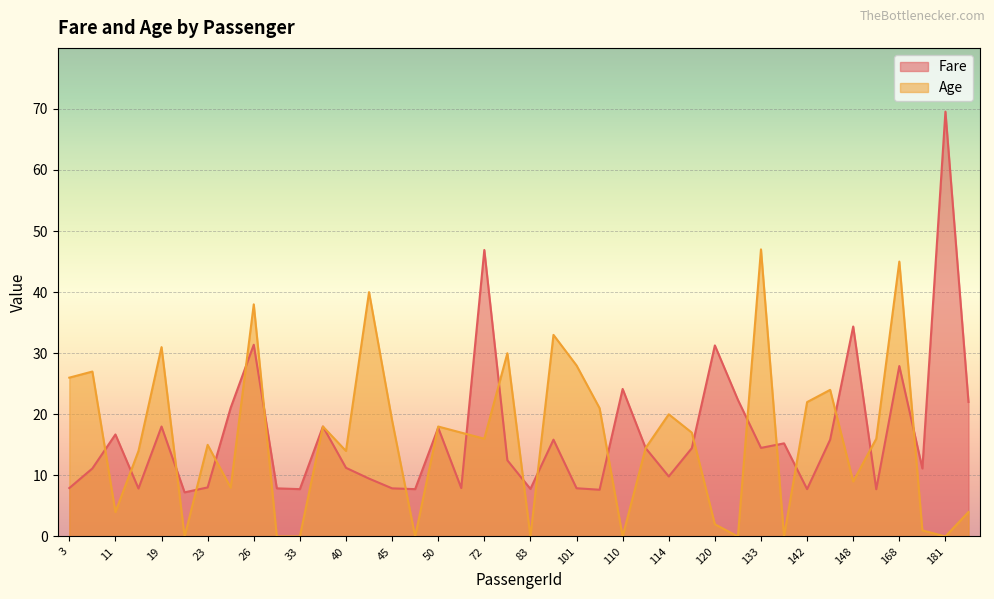

What is the sum of all Age values?

638.5